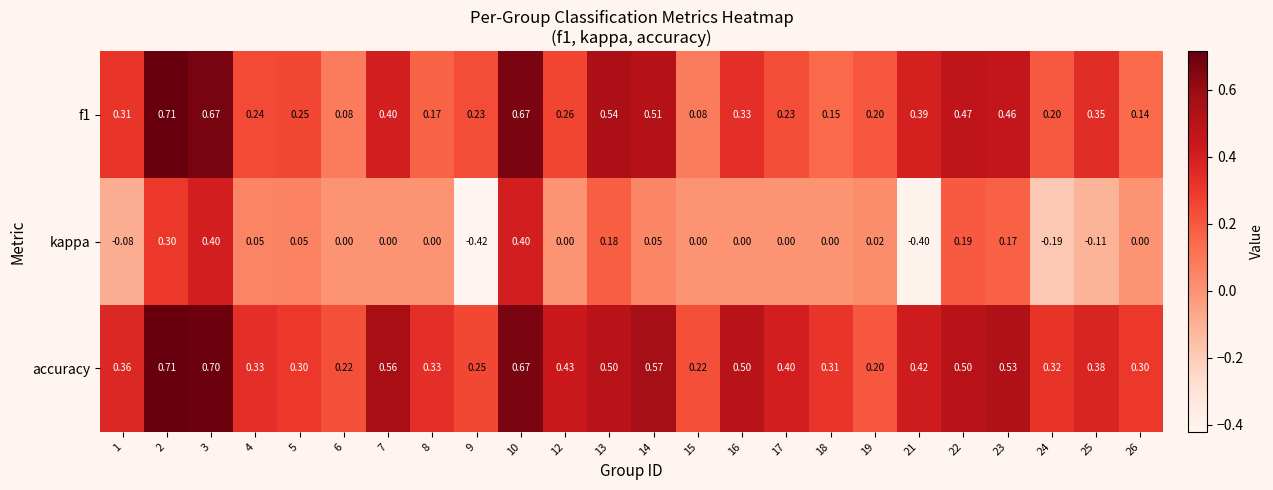

Which series has the largest range (max minus min)?

kappa